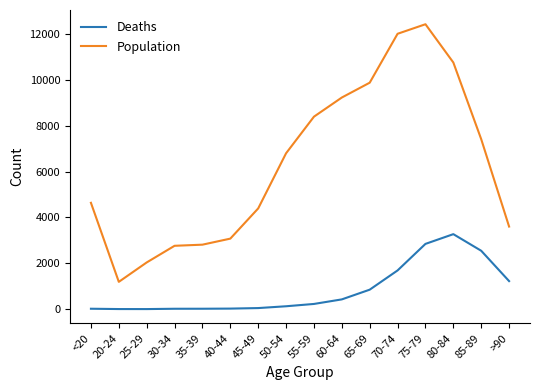

Which series changed the most between 70-74 and 75-79?

Deaths